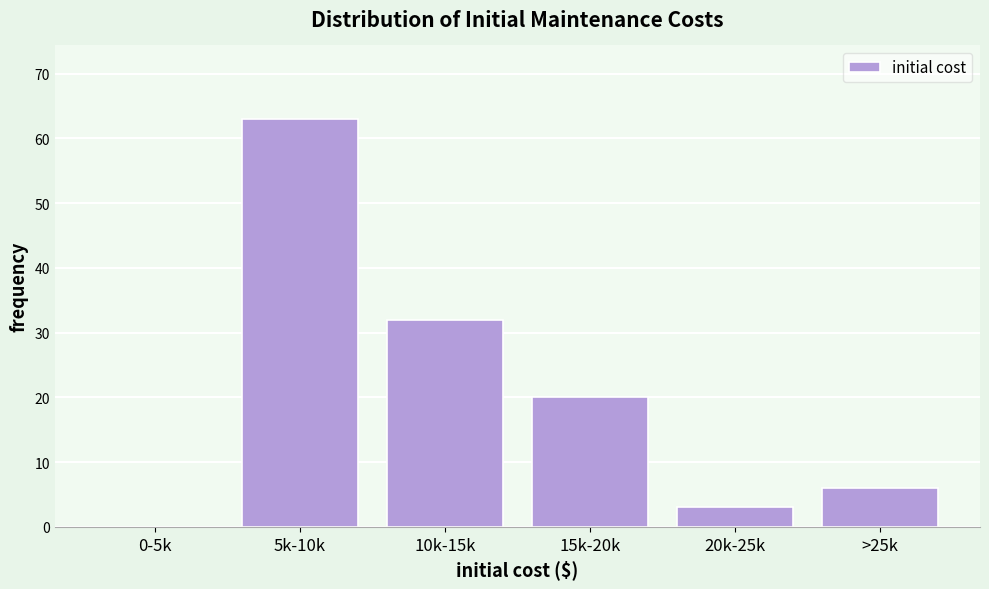

Reading left to right, transcribe all the data shown in this chart.

0-5k=0	5k-10k=63	10k-15k=32	15k-20k=20	20k-25k=3	>25k=6